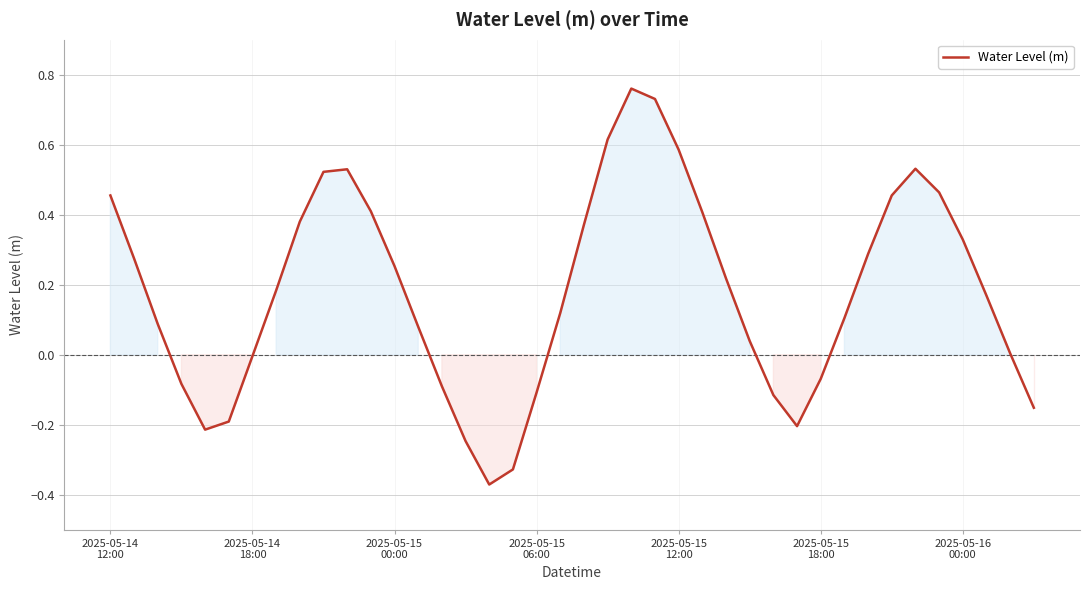

What is the difference between the maximum and minimum values?

1.1